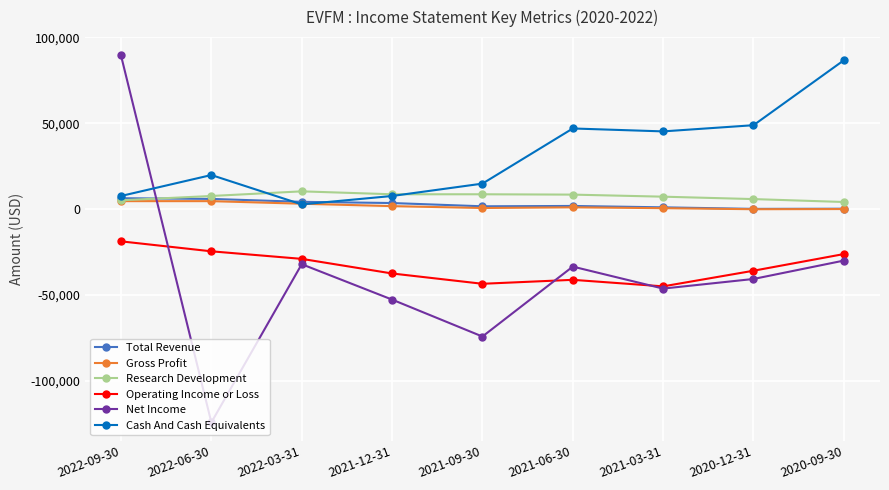

Which series has the largest total across all categories?

Cash And Cash Equivalents